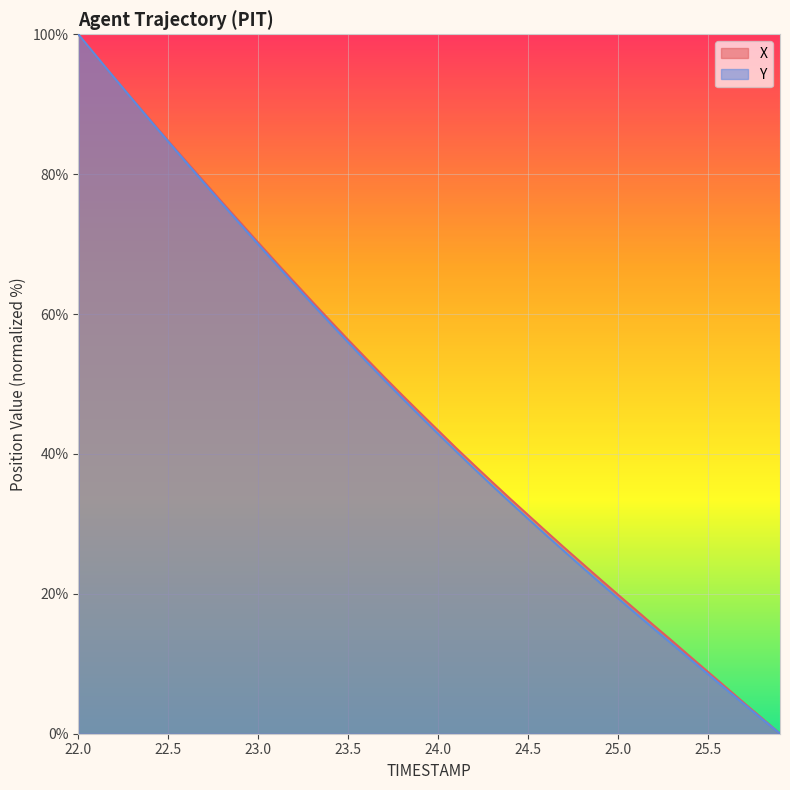

What are all the series names shown in the legend?

X, Y